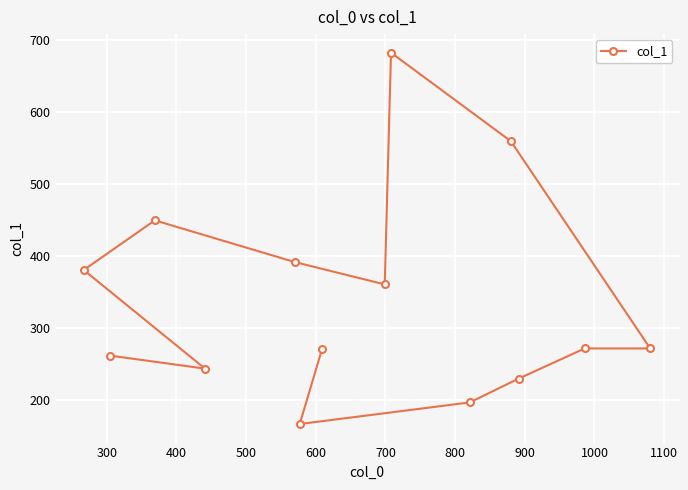

What is the value of the 1st point from the left?

381